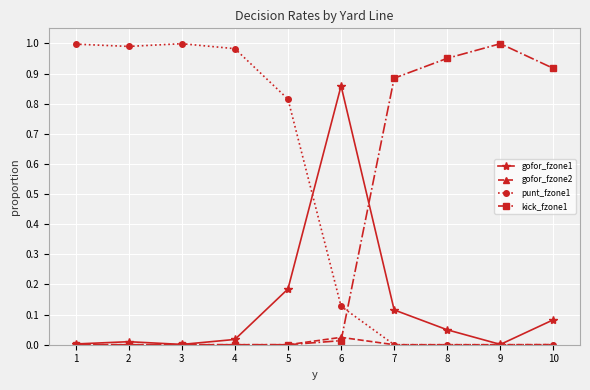

True or false: gofor_fzone2 has a value of 0.0 at 5.

True